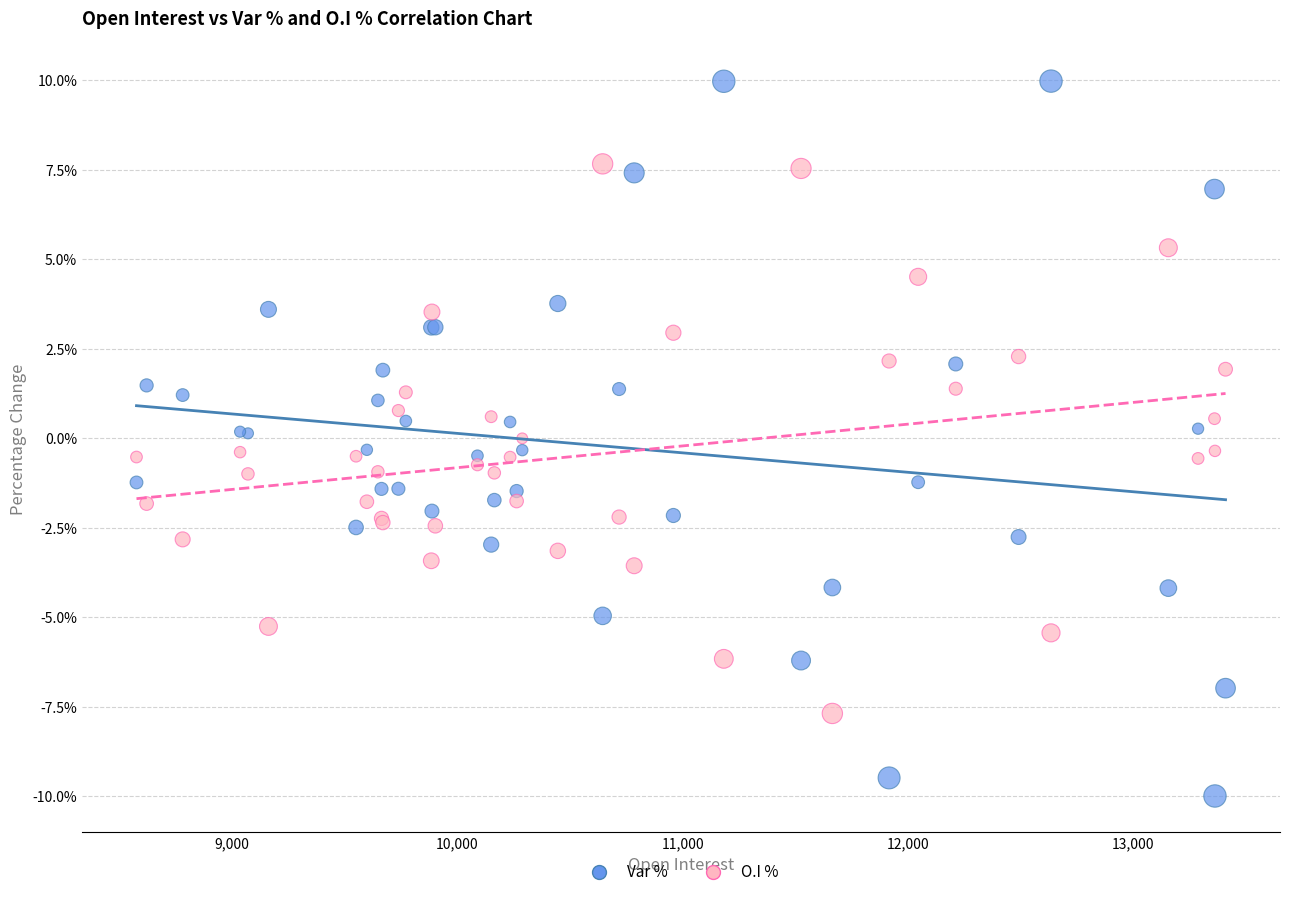

What are all the series names shown in the legend?

Var %, O.I %